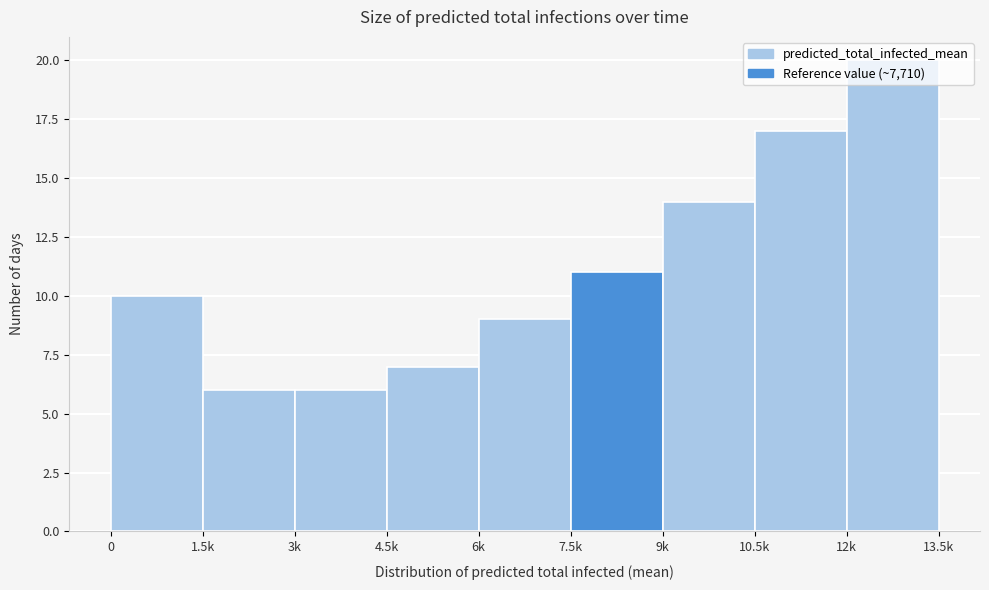

What value does the data have at 12k?

20